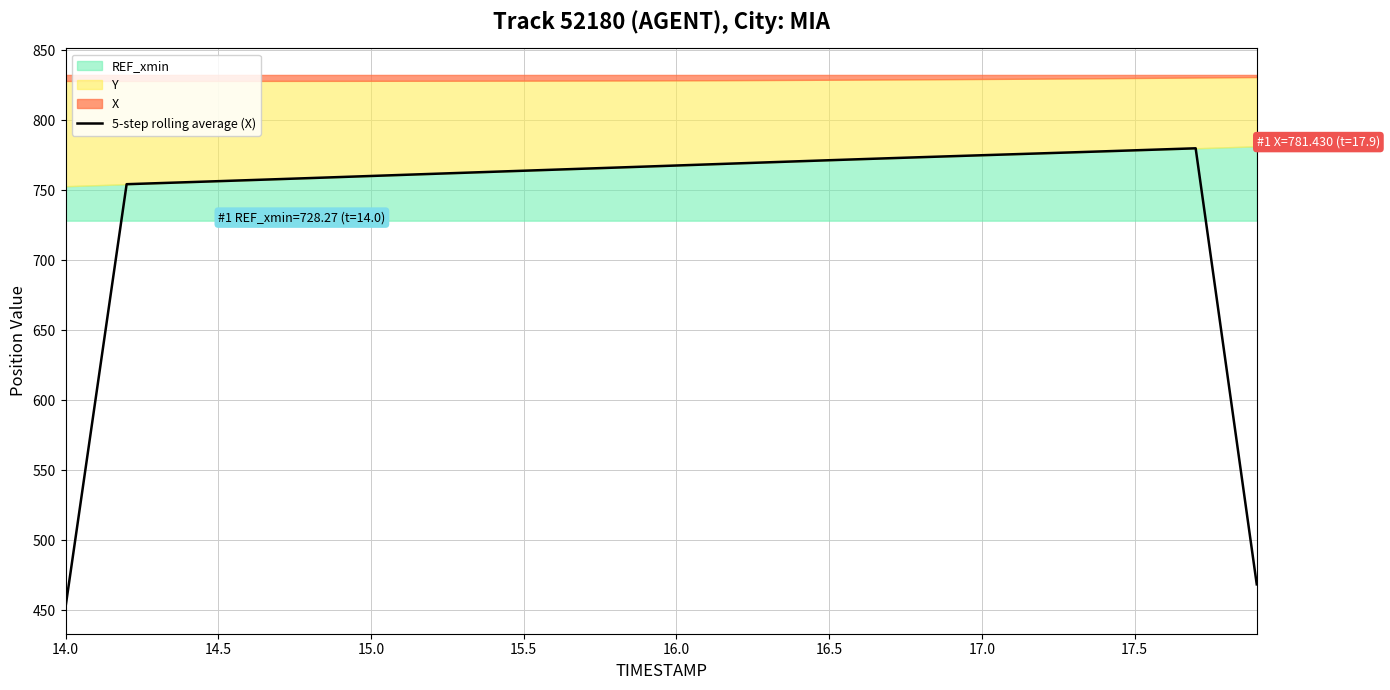

How many categories are shown in the chart?

40